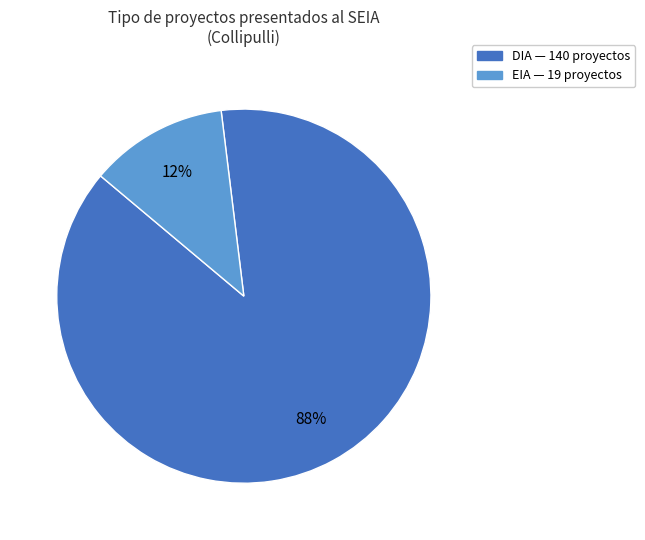

True or false: EIA accounts for 12% of the total.

True